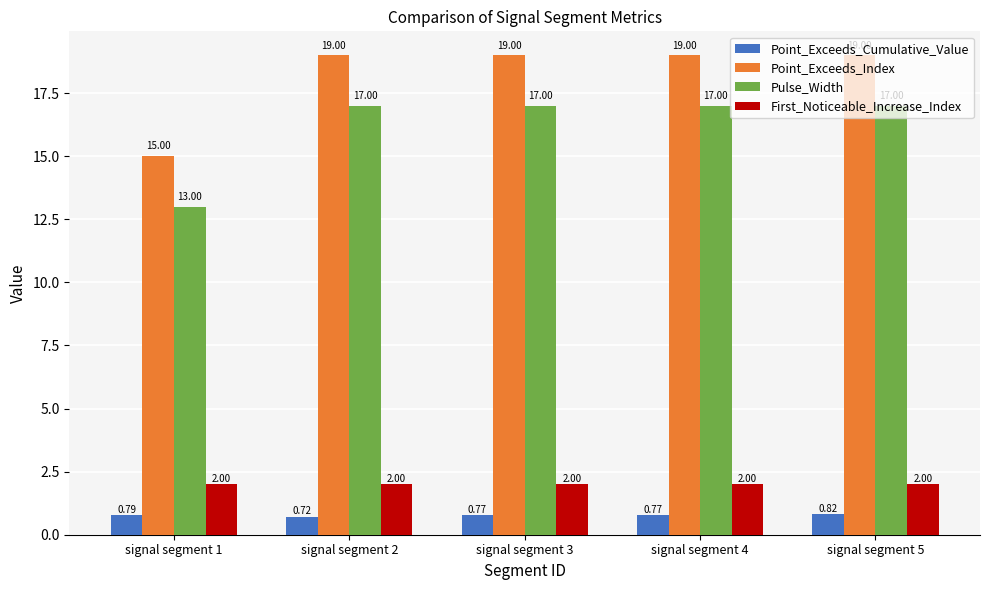

Are the bars horizontal?

No